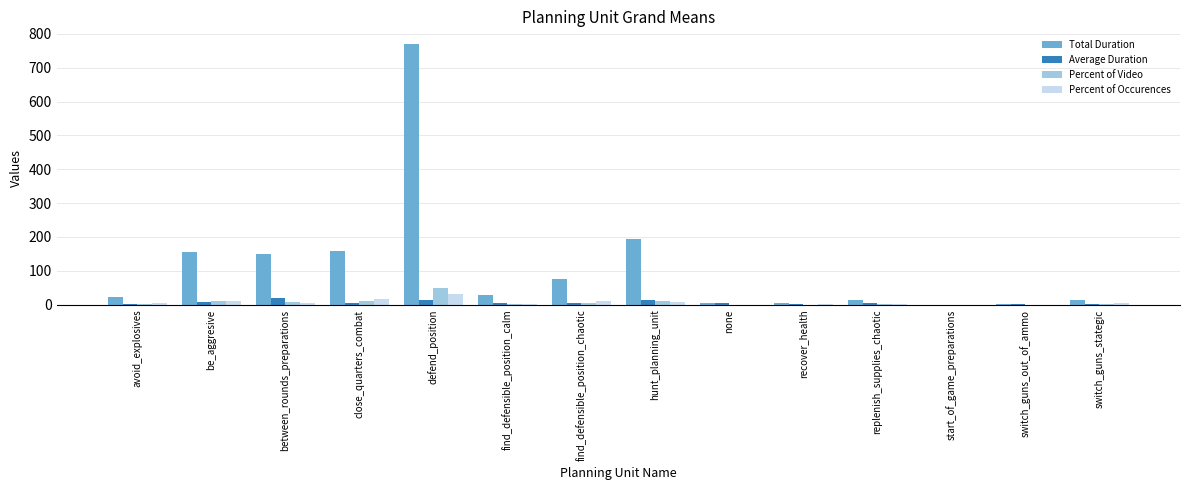

At which label does Total Duration reach its peak?

defend_position